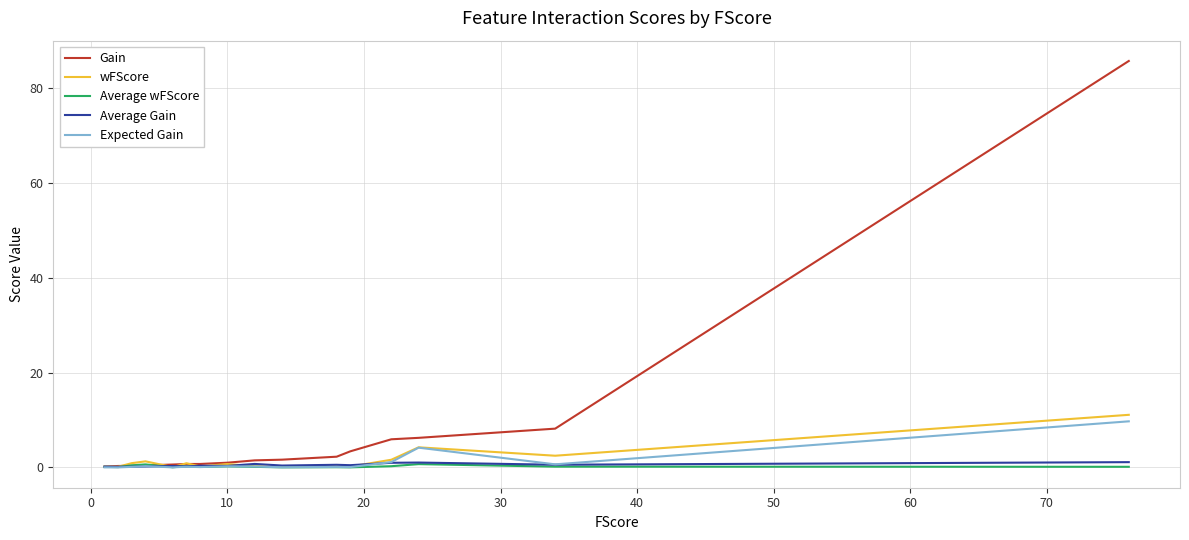

Which series ends up on top after the final intersection of wFScore and Average Gain?

wFScore